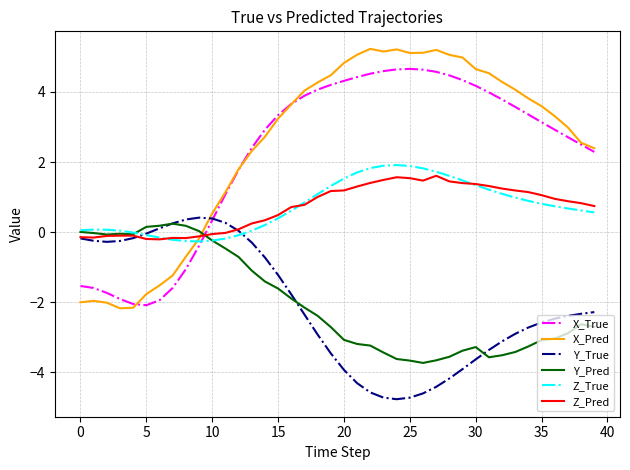

What is the sum of all Y_True values?

-83.9